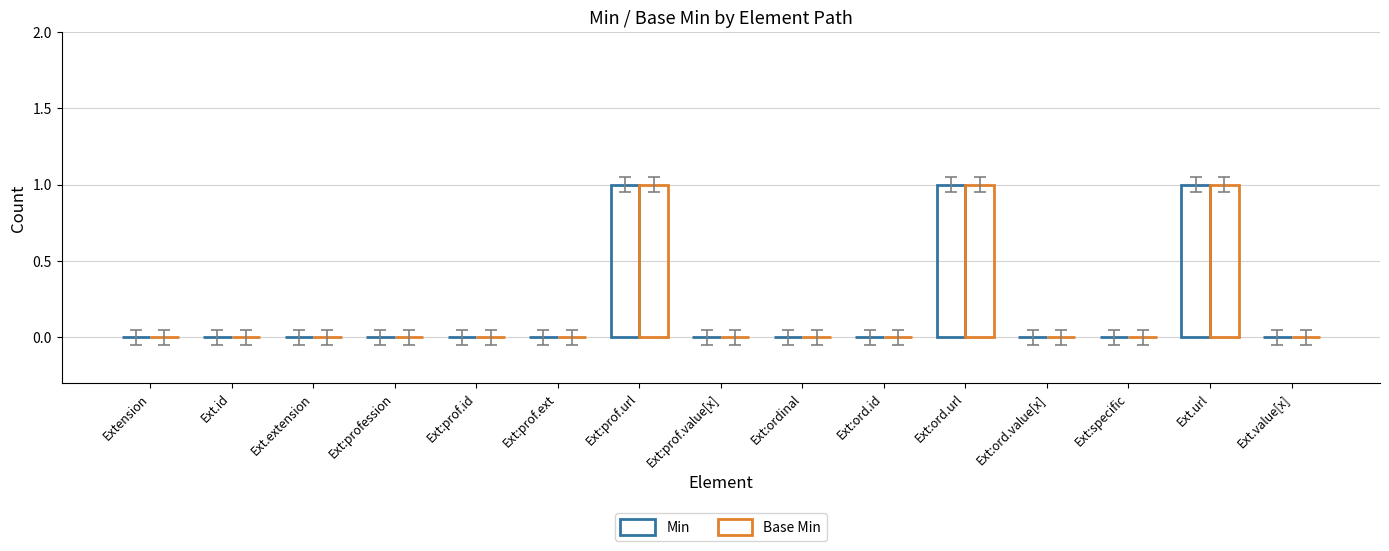

What position from the left is Ext:ordinal?

9